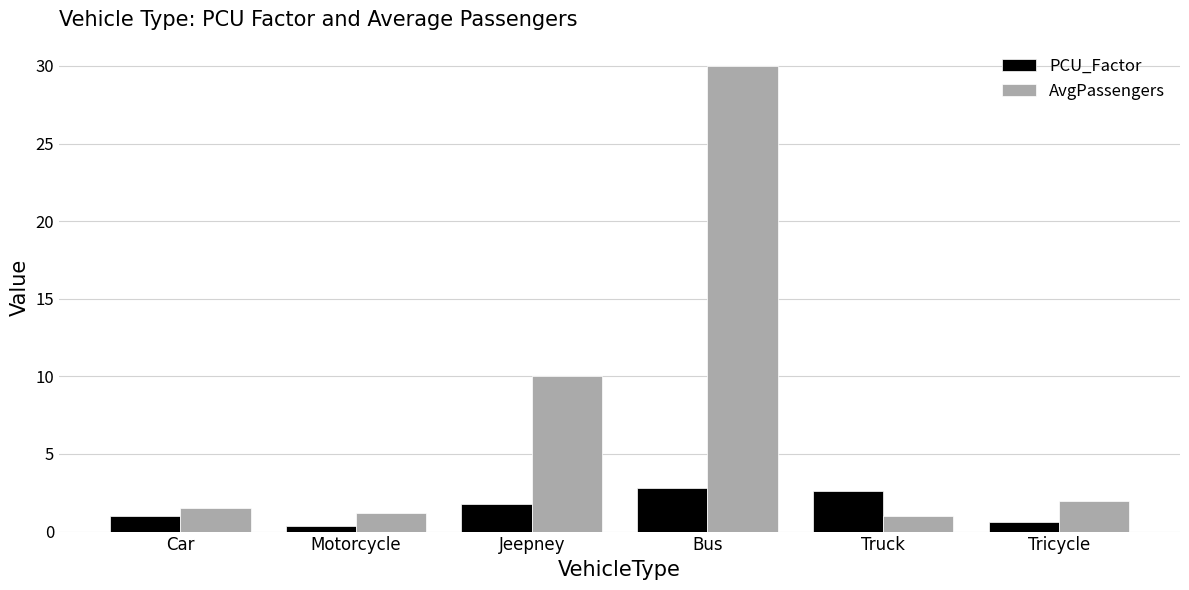

What is the difference between the AvgPassengers values at Bus and Truck?

29.0